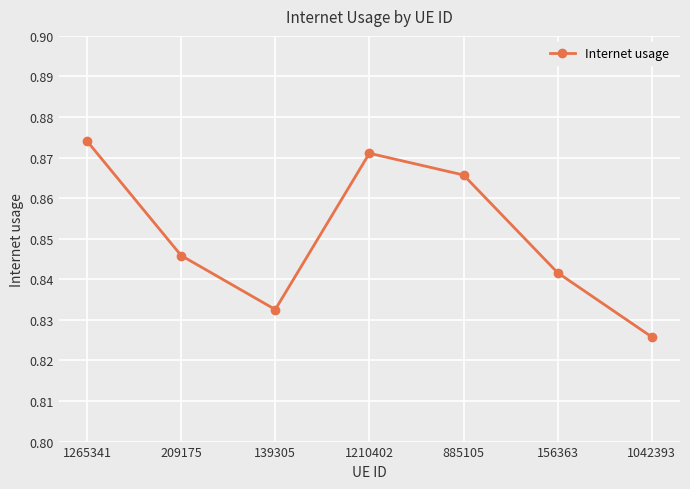

Rank the categories by value from lowest to highest.

1042393, 139305, 156363, 209175, 885105, 1210402, 1265341